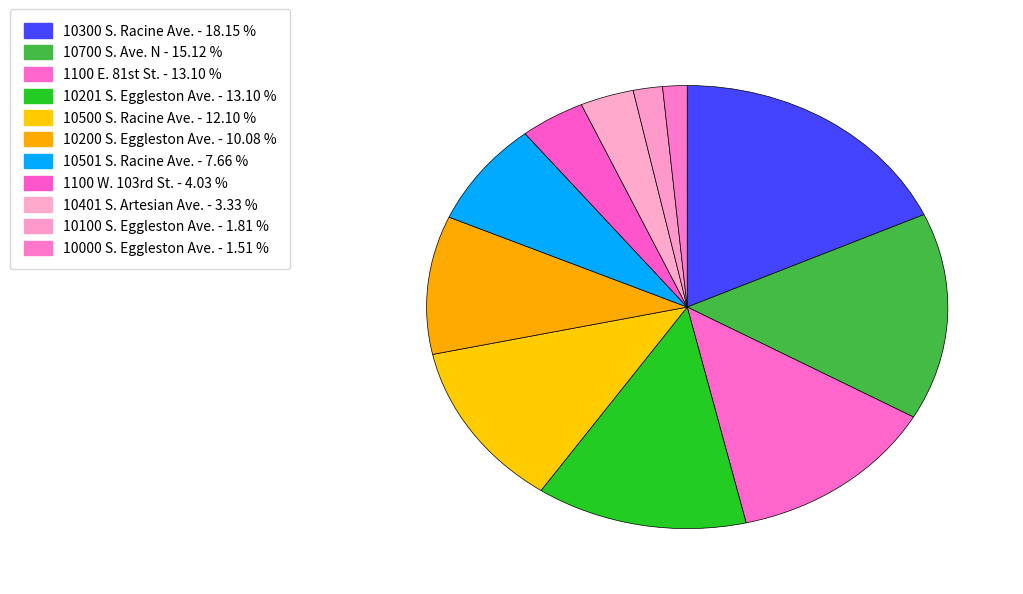

To the nearest percent, what is the difference between the largest and smallest slice percentages?

17%